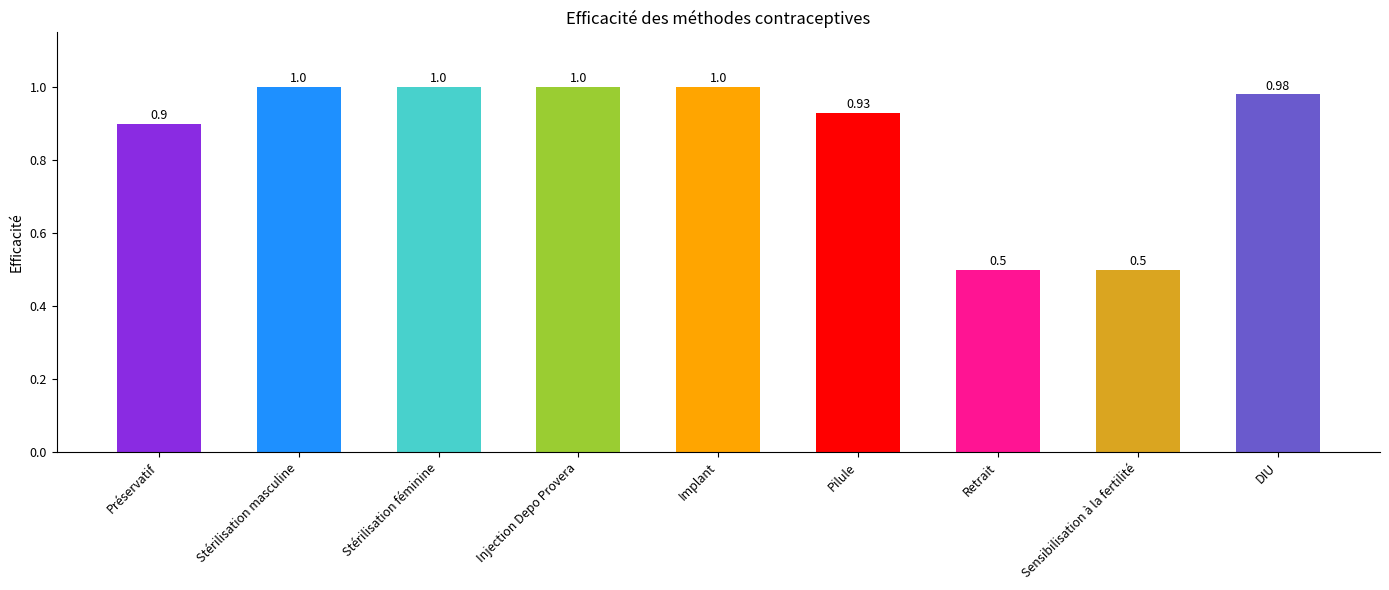

What is the sum of all values?

7.8